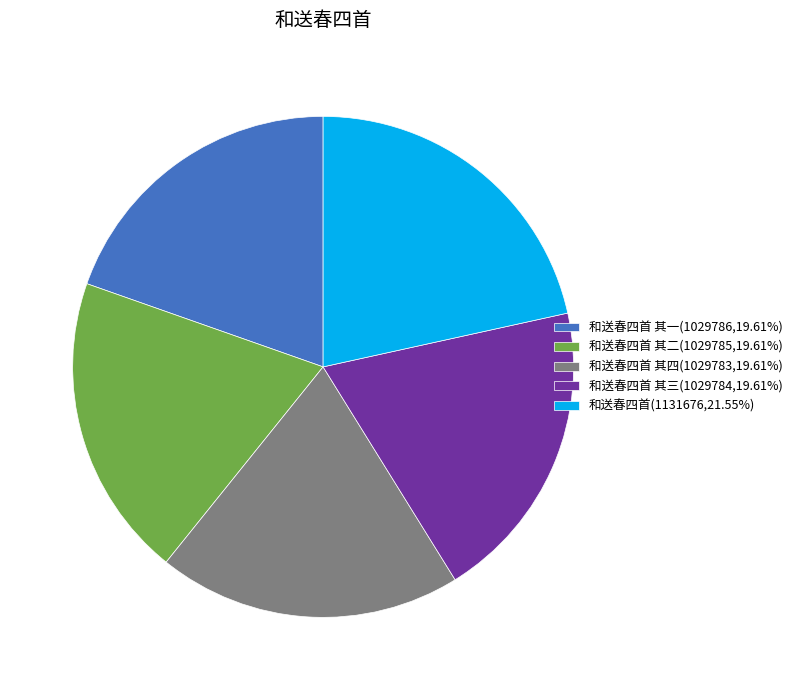

Count the number of slices in the pie.

5